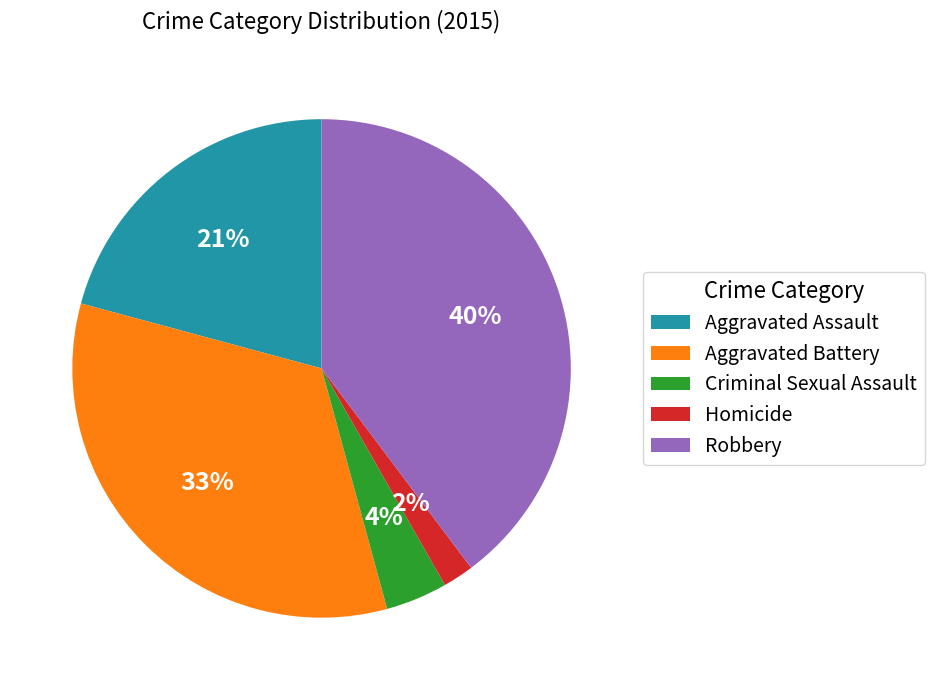

Count the number of slices in the pie.

5